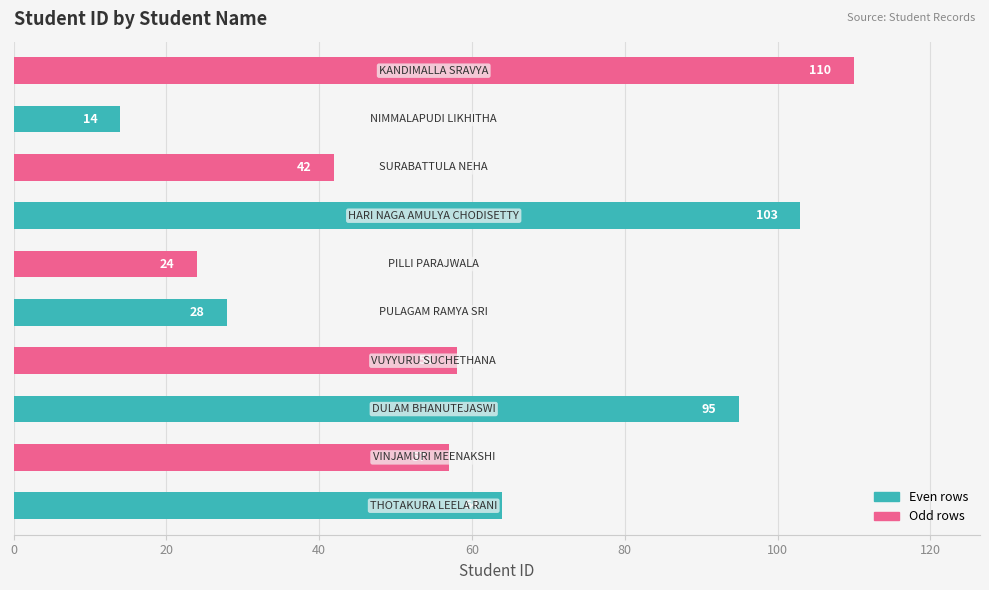

How many data points does each series have?

10